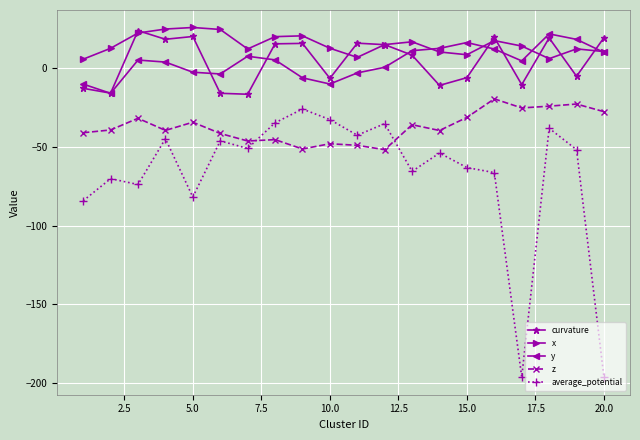

Which series ends up on top after the final intersection of curvature and y?

curvature